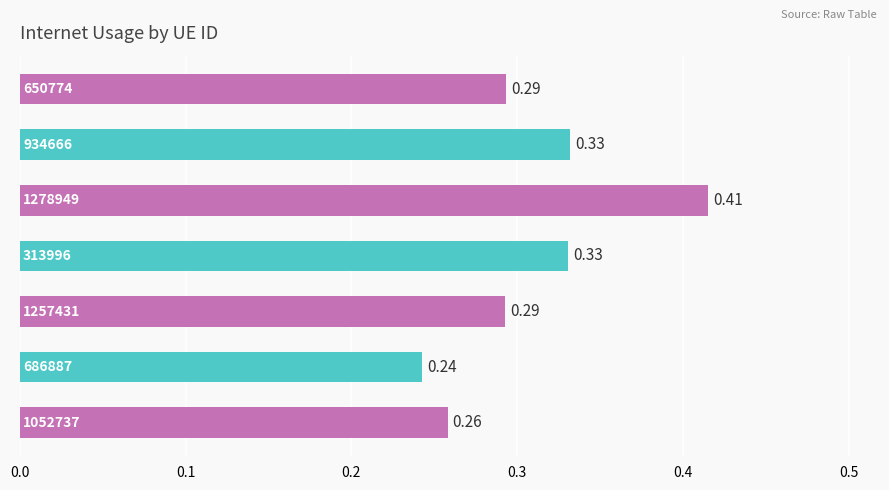

Which label corresponds to the smallest value in the chart?

686887